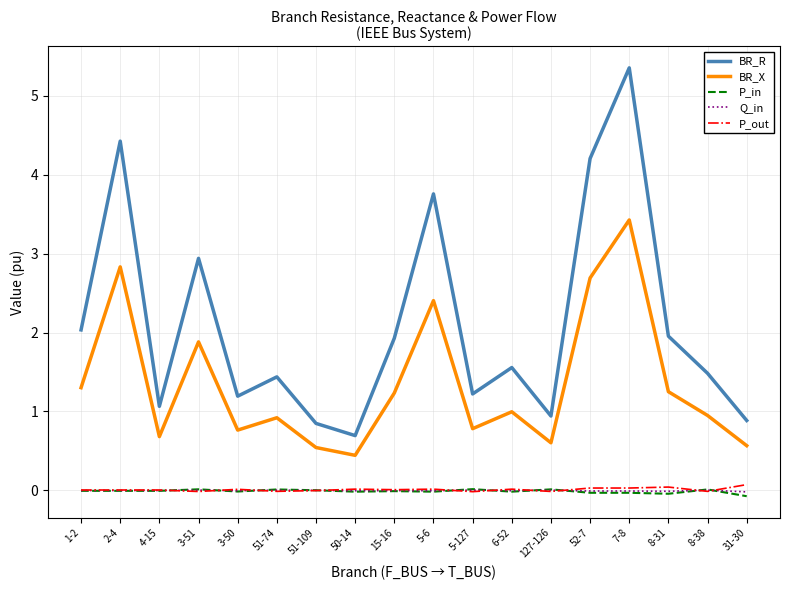

Which category has the highest value in the BR_R series?

7-8